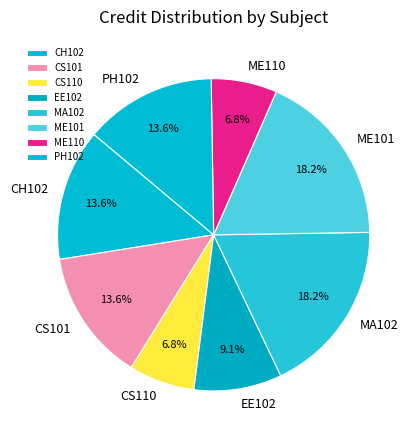

What percentage do ME101 and CS101 together represent?

31.8%